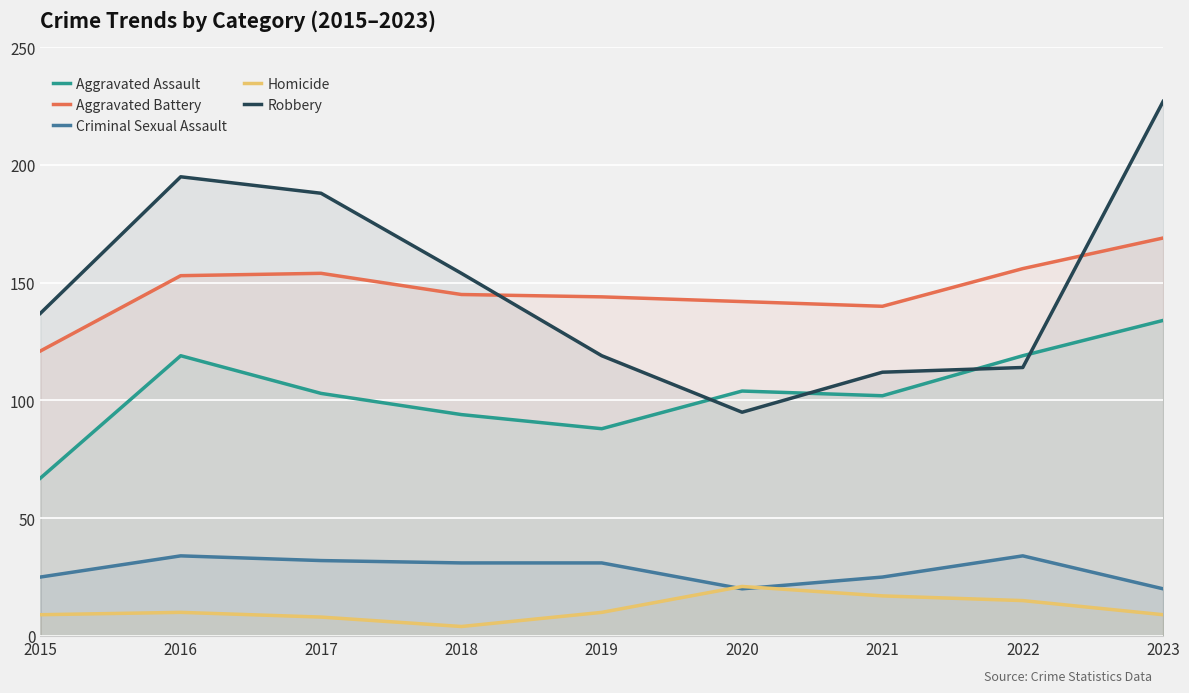

What is the greatest value displayed?

227